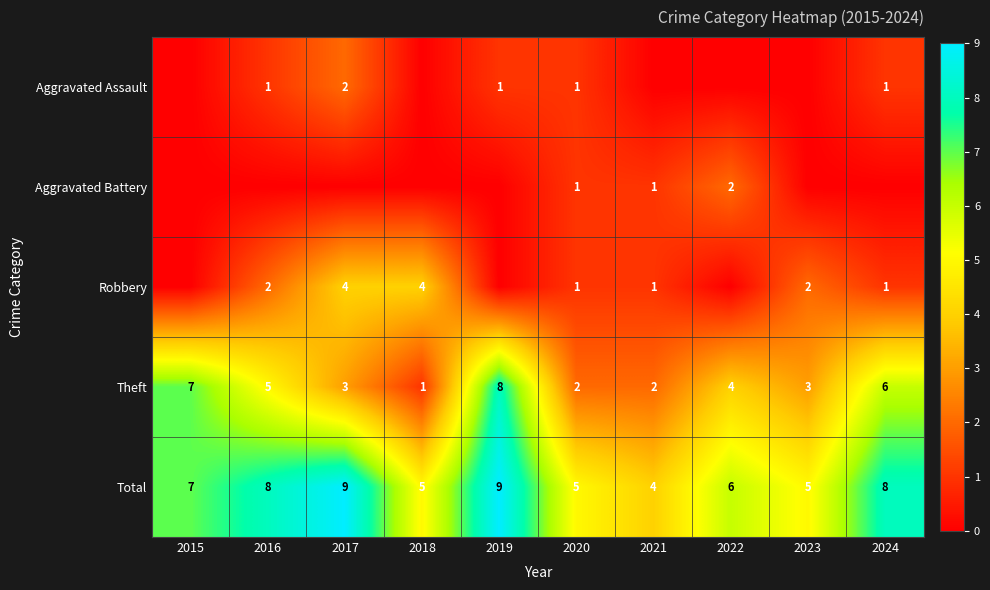

Is the value of Aggravated Assault at 2024 greater than the value of Robbery at 2017?

No